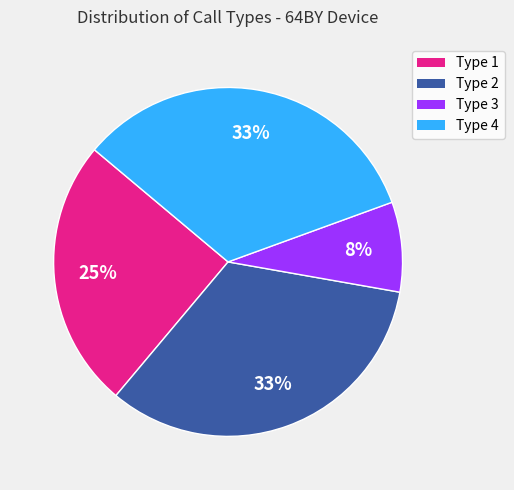

Is there a majority slice in this chart?

No